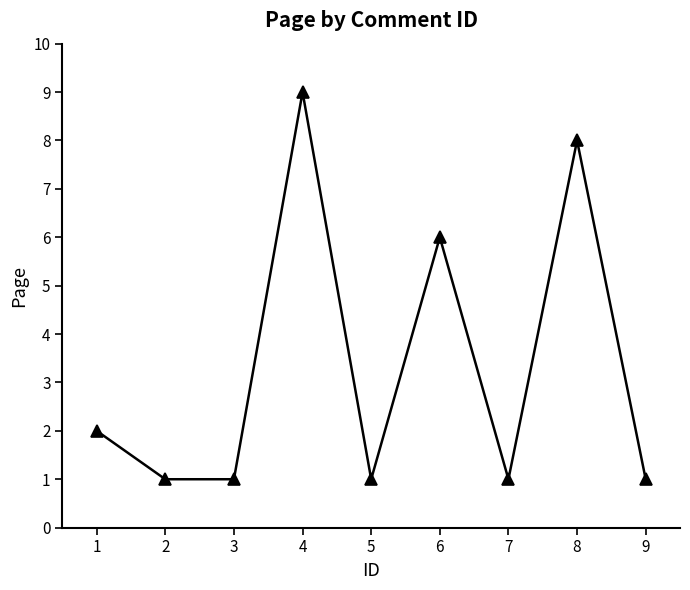

At which category does the data reach its first local peak?

4